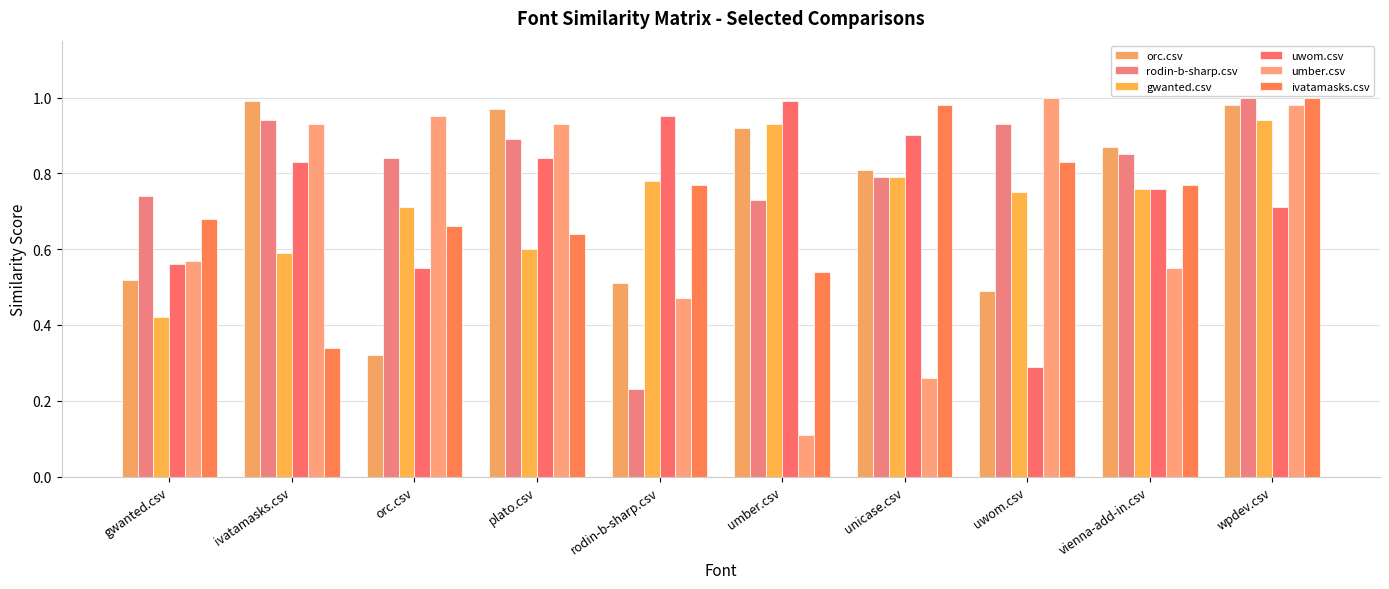

At which label is uwom.csv closest to 0?

uwom.csv